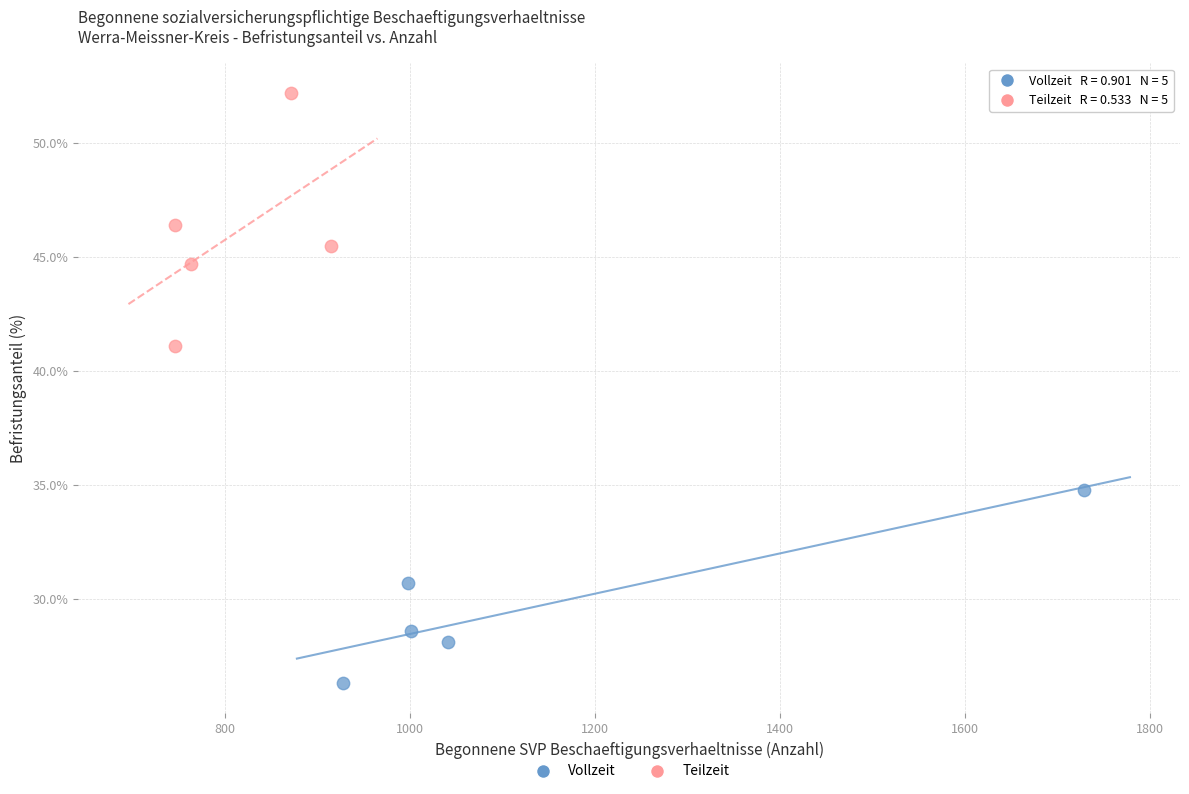

Which series reaches the maximum Y coordinate?

Teilzeit